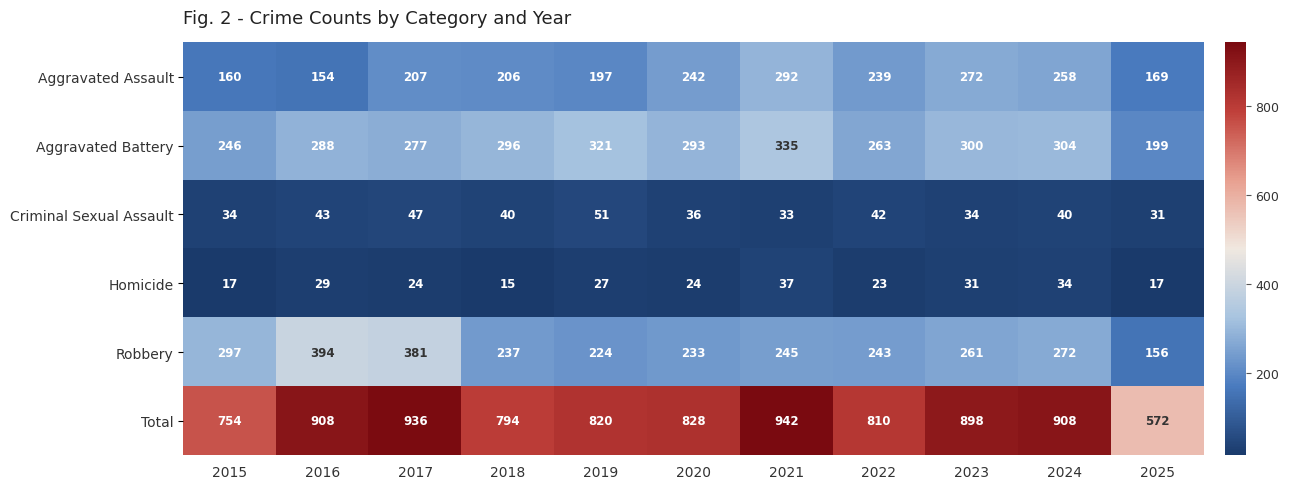

Rank the series by their maximum value, from lowest to highest.

Homicide, Criminal Sexual Assault, Aggravated Assault, Aggravated Battery, Robbery, Total